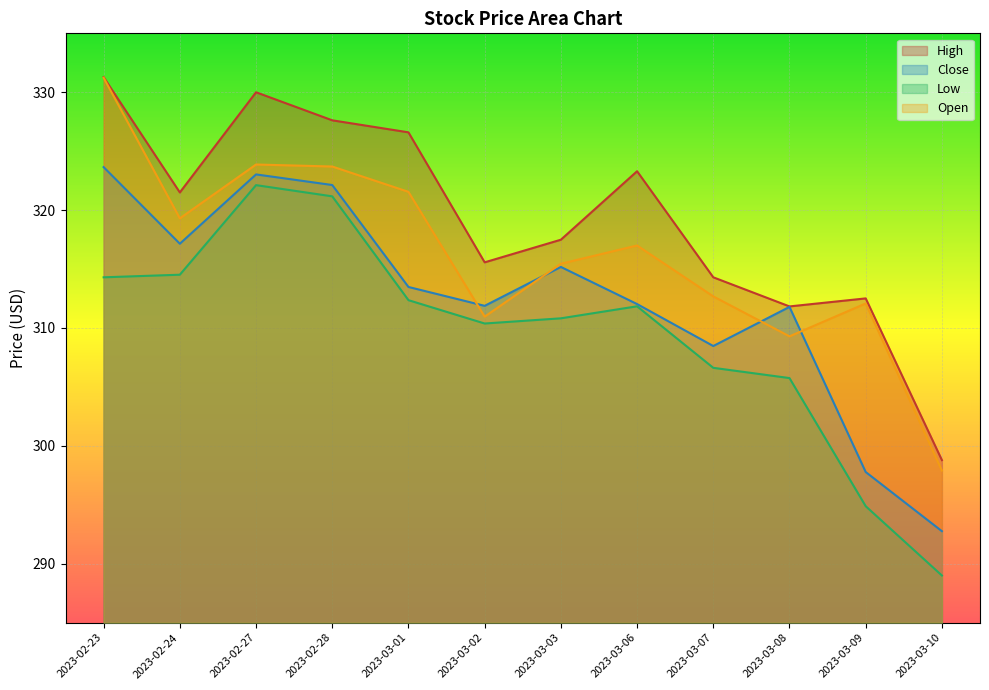

How many data points in Low are above 311?

6